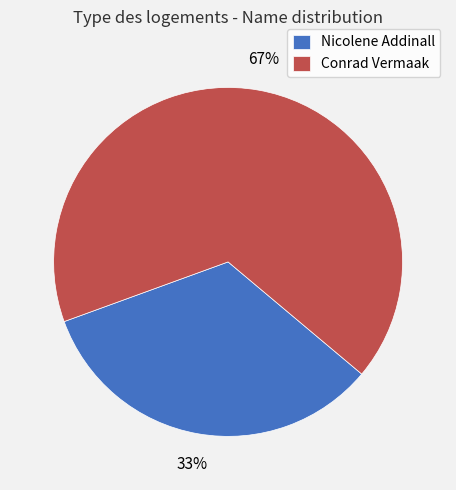

What percentage is the Nicolene Addinall slice, to the nearest percent?

33%